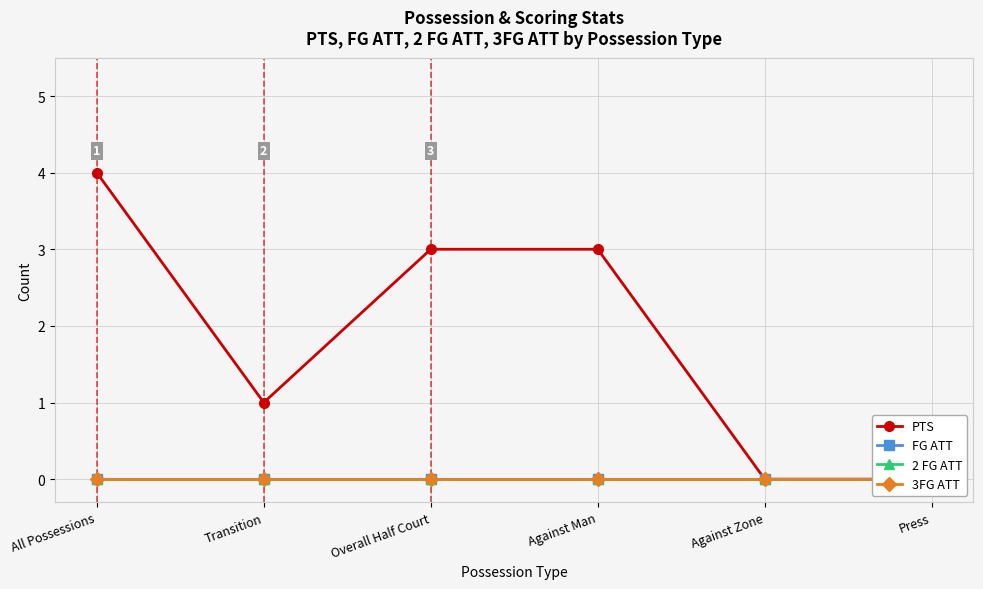

What are all the series names shown in the legend?

PTS, FG ATT, 2 FG ATT, 3FG ATT